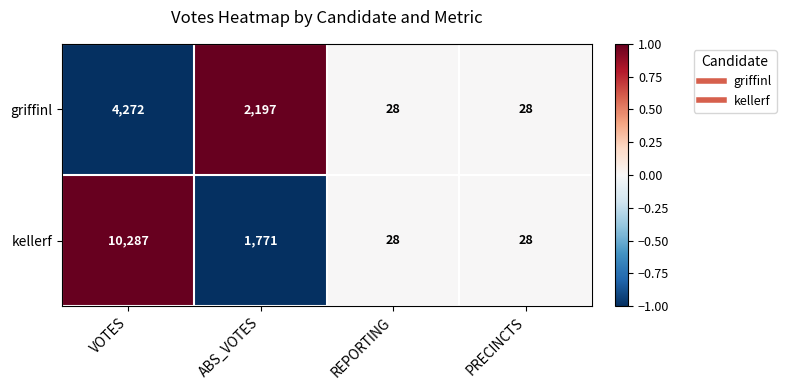

Reading left to right, extract all data points from this chart.

griffinl: VOTES=4272	ABS_VOTES=2197	REPORTING=28	PRECINCTS=28
kellerf: VOTES=10287	ABS_VOTES=1771	REPORTING=28	PRECINCTS=28